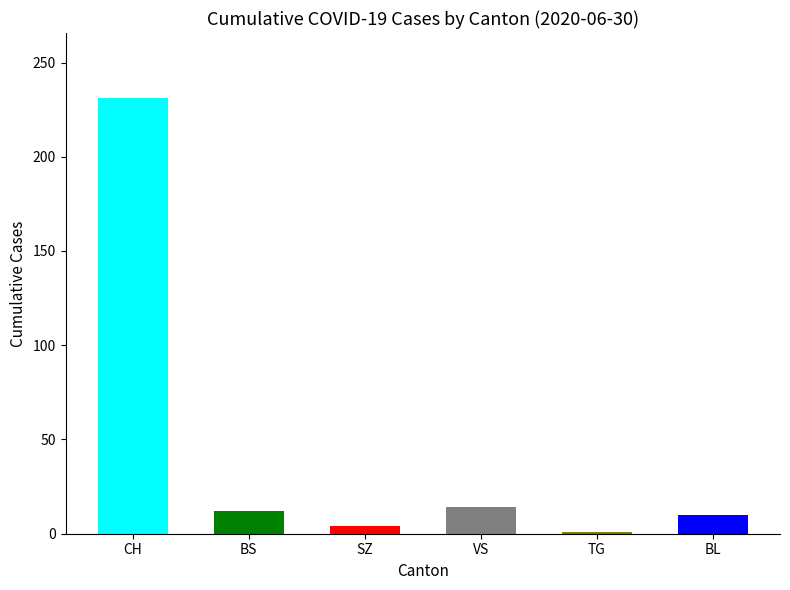

What is the label of the 5th bar from the left?

TG